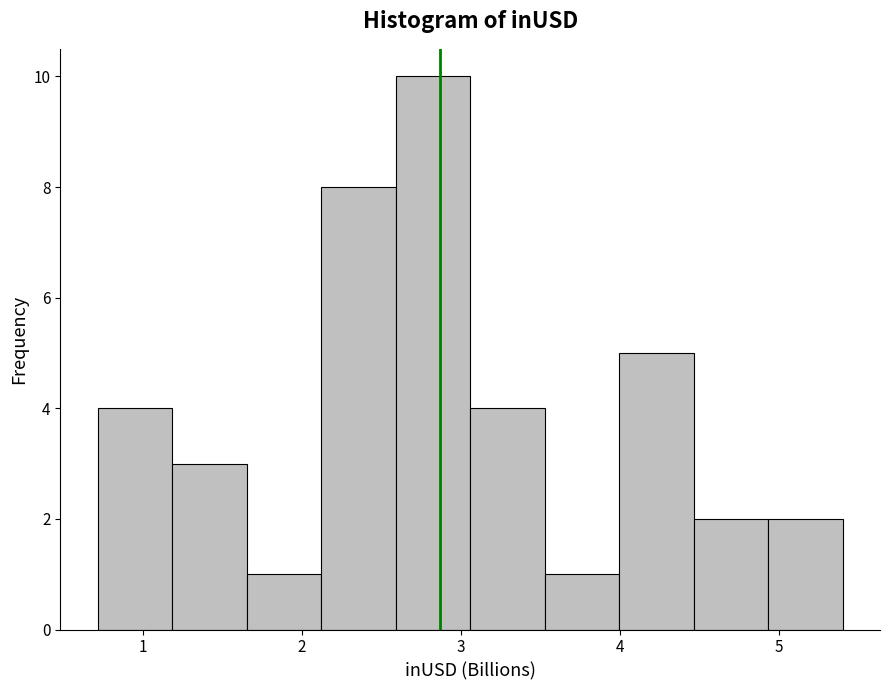

Reading left to right, list every bar in this chart as the range it spans on the x-axis followed by its height. Neither the bar edges nor the heights are printed on the chart, so give them approximately, as read against the axes.

0.7 to 1.2: 4
1.2 to 1.7: 3
1.7 to 2.1: 1
2.1 to 2.6: 8
2.6 to 3.1: 10
3.1 to 3.5: 4
3.5 to 4.0: 1
4.0 to 4.5: 5
4.5 to 4.9: 2
4.9 to 5.4: 2